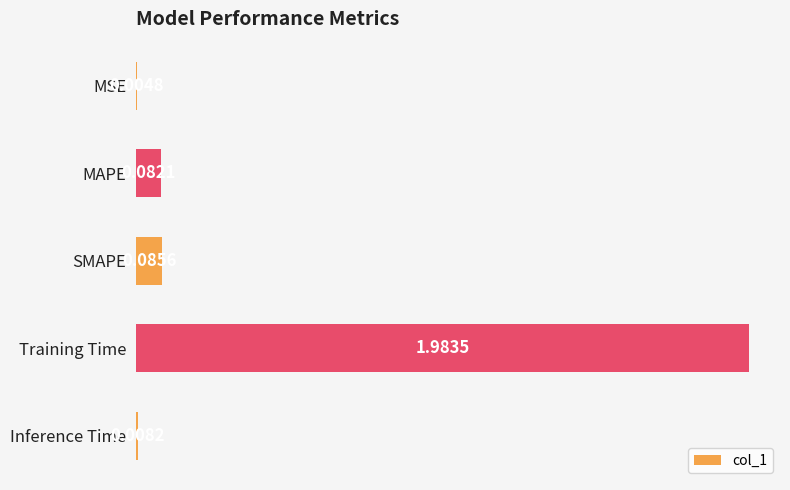

Between MSE and Inference Time, which is larger?

Inference Time